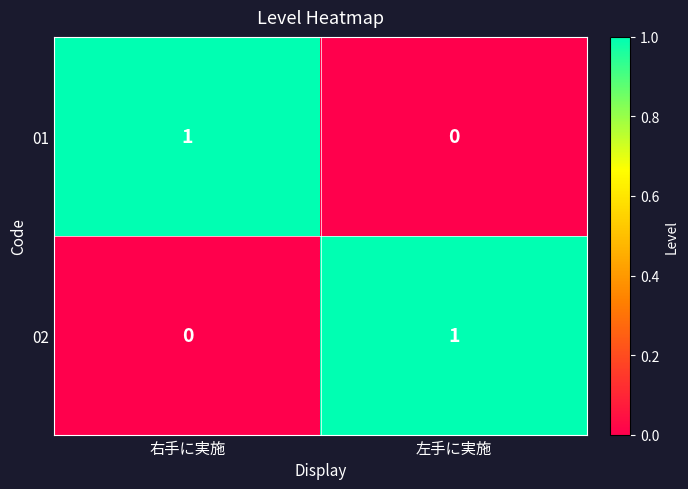

Is the value of 01 at 右手に実施 greater than the value of 02 at 右手に実施?

Yes